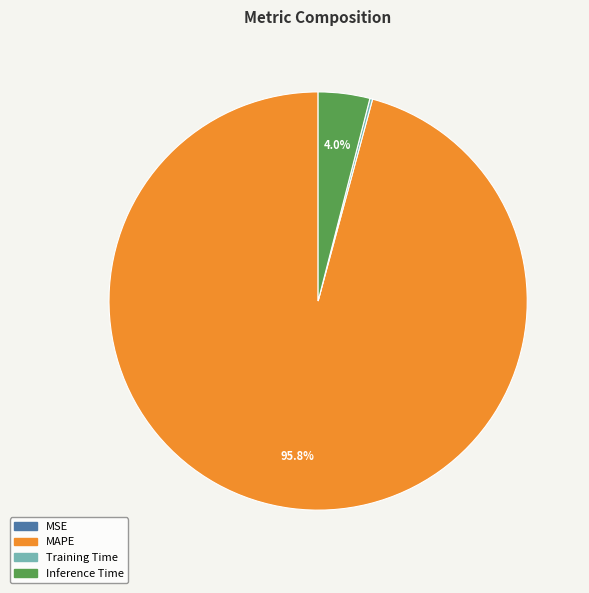

What is the largest slice in the pie chart?

MAPE